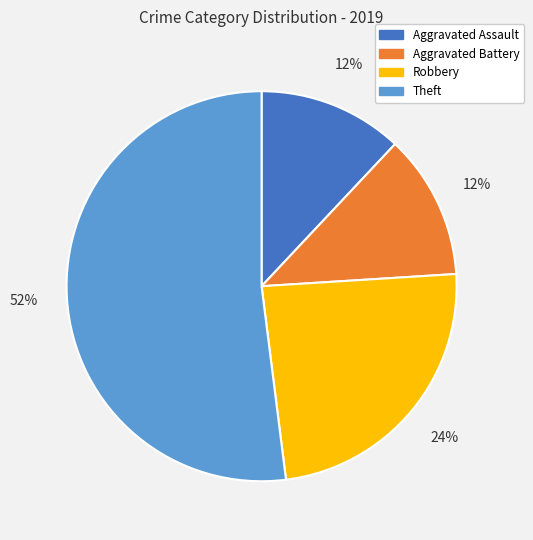

Approximately how many times larger is the value at Aggravated Assault compared to Robbery?

0.5